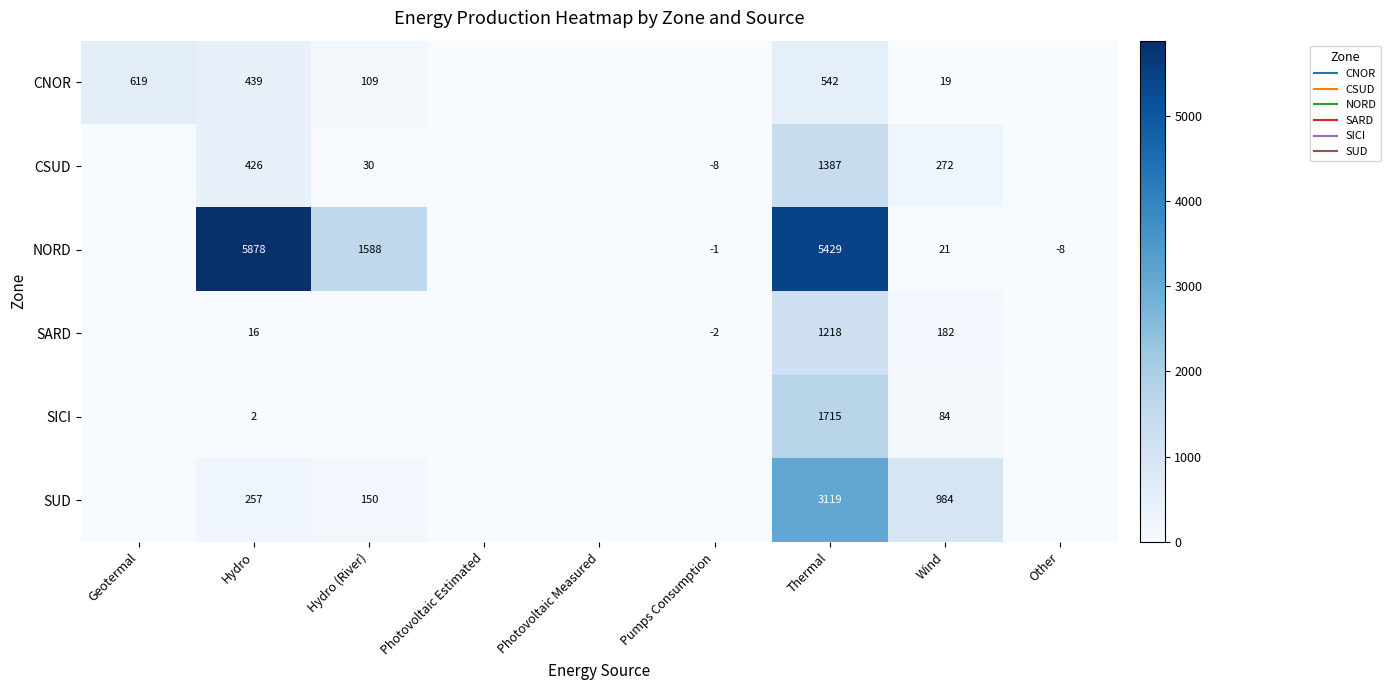

How many data points in NORD are above 0?

4